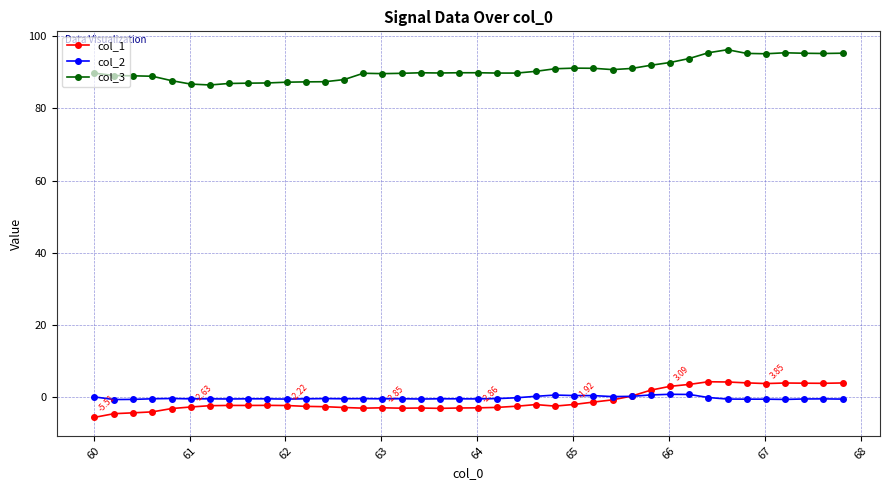

Which series has the largest total across all categories?

col_3